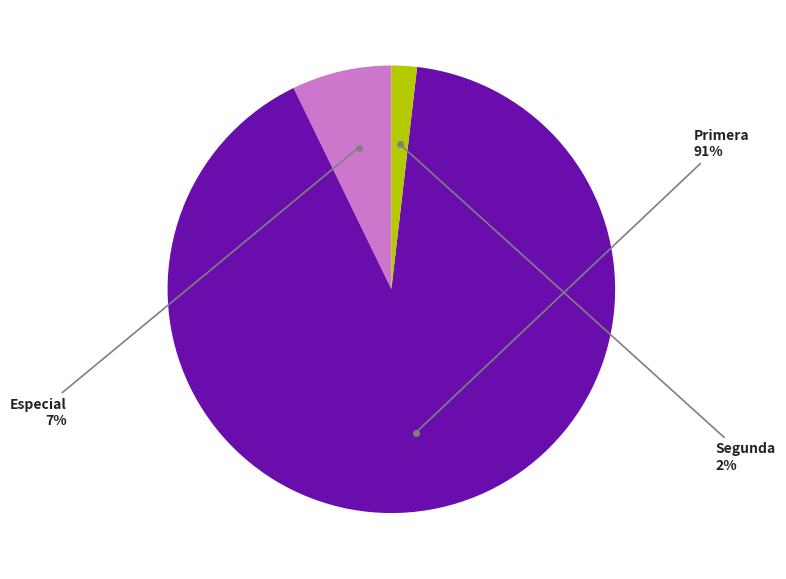

Does any single category account for the majority?

Yes